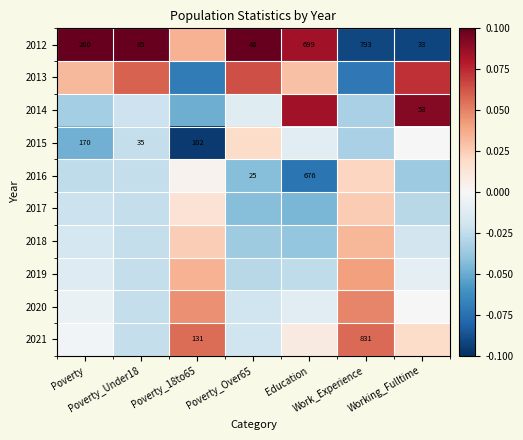

Rank the series at Work_Experience from highest to lowest value.

2021, 2020, 2019, 2018, 2017, 2016, 2014, 2015, 2013, 2012